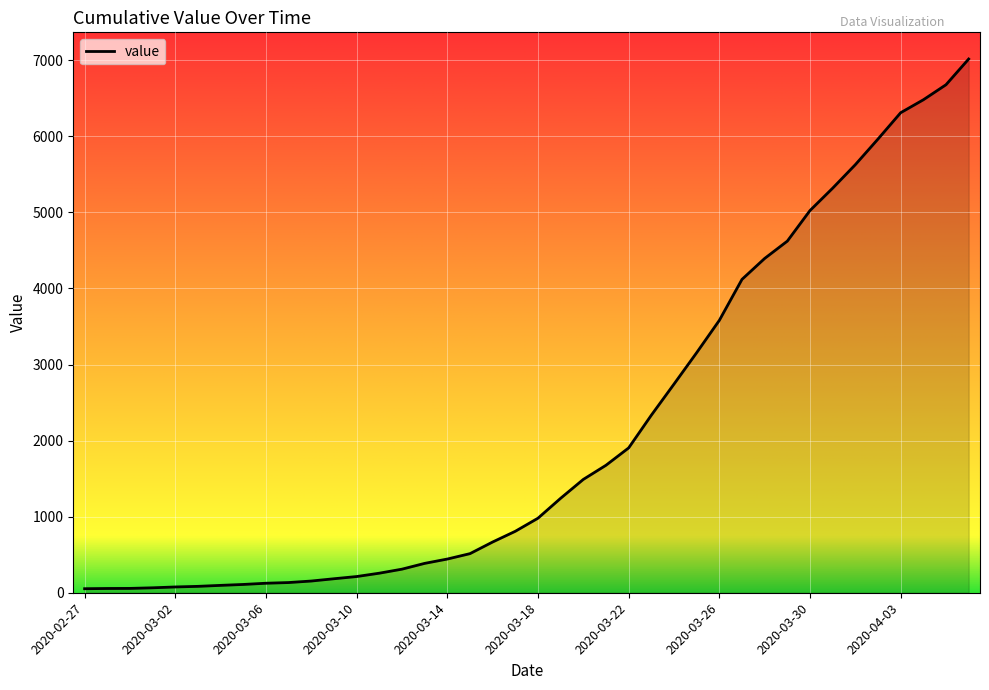

What is the maximum value shown in the chart?

7017